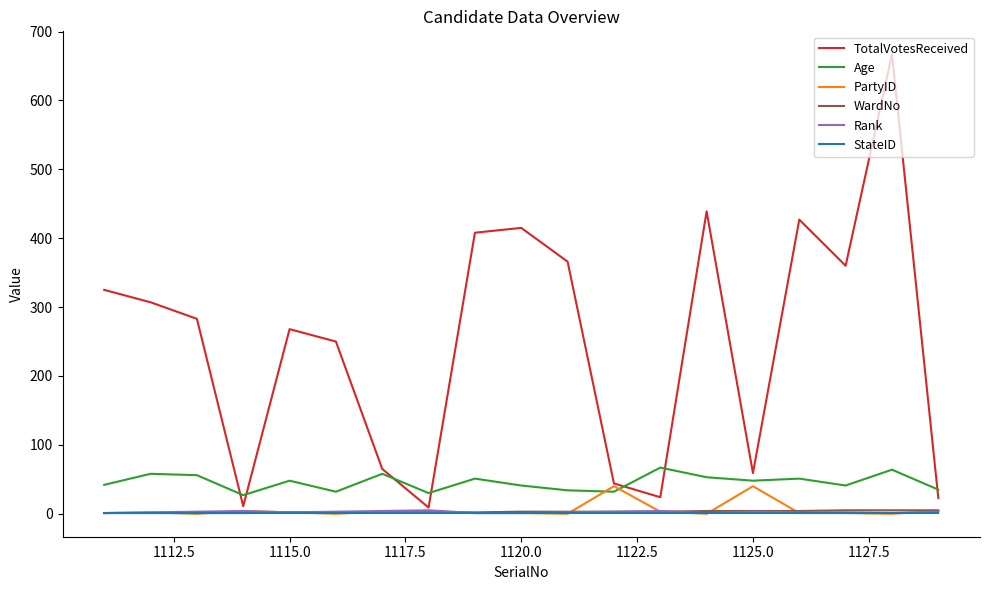

Which series has the largest range (max minus min)?

TotalVotesReceived